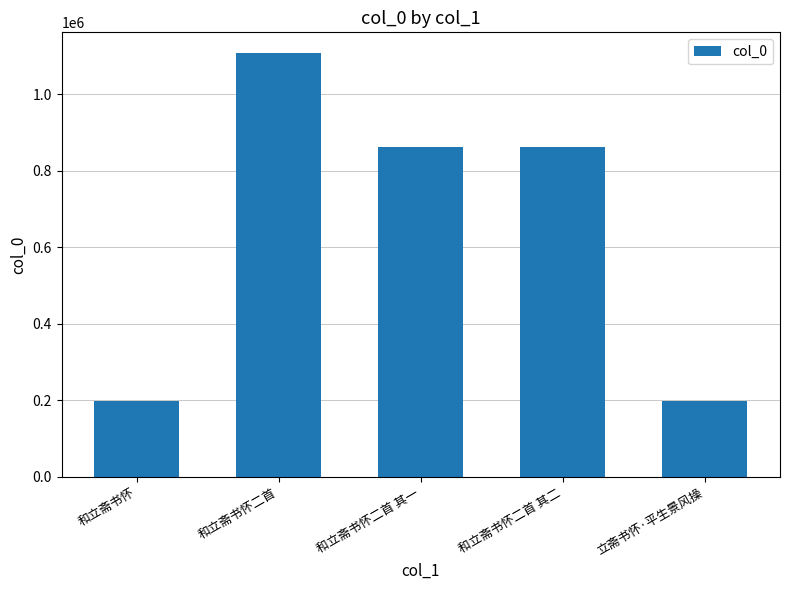

Count the number of categories in the chart.

5